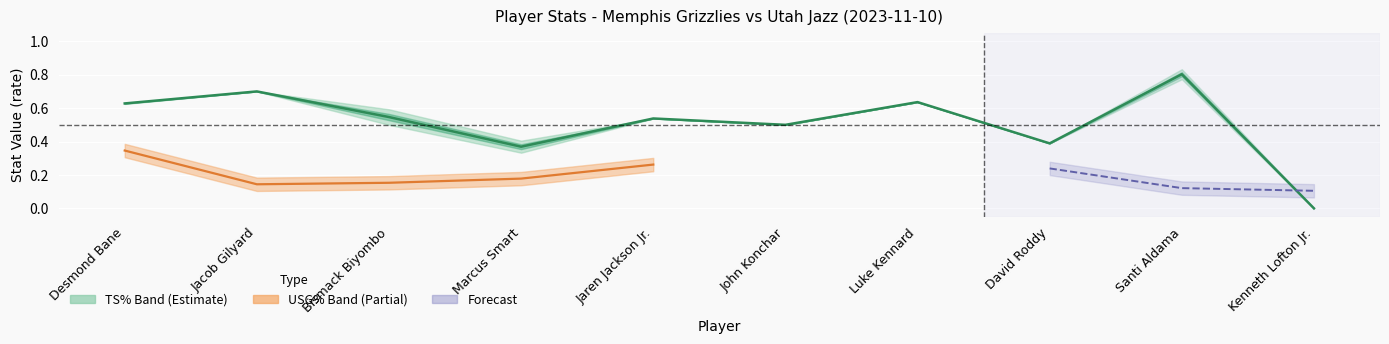

What is the sum of the values at Santi Aldama and David Roddy?

1.2